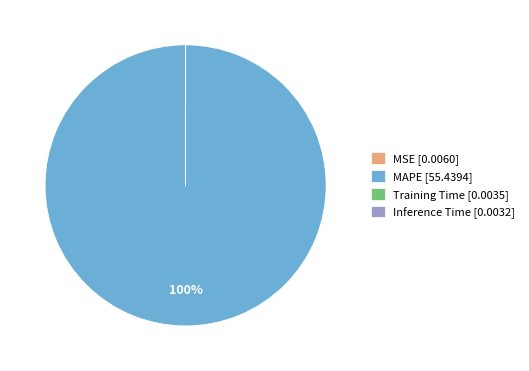

To the nearest percent, what is the average slice percentage?

25%